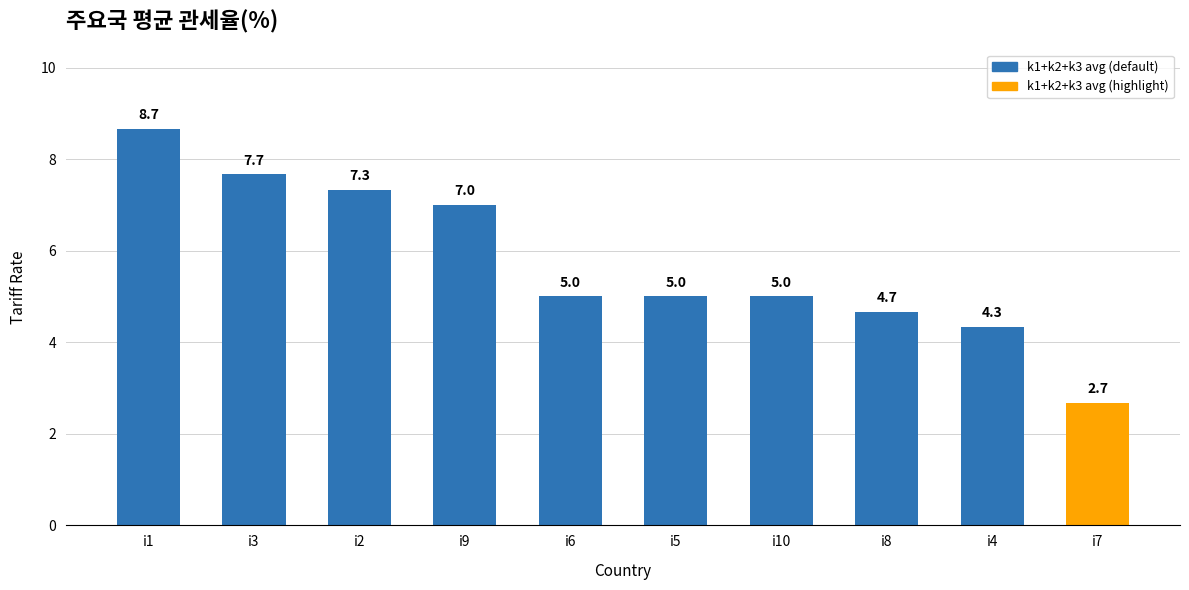

The value at i8 is 4.7. True or false?

True